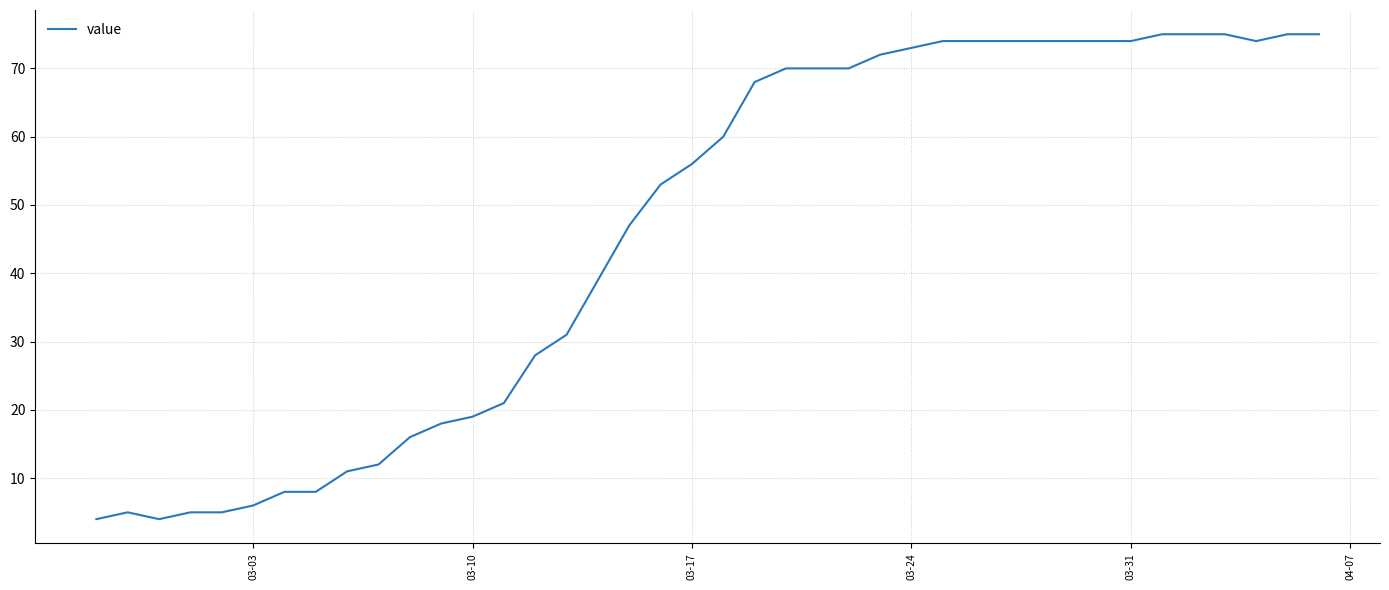

What is the greatest value displayed?

75